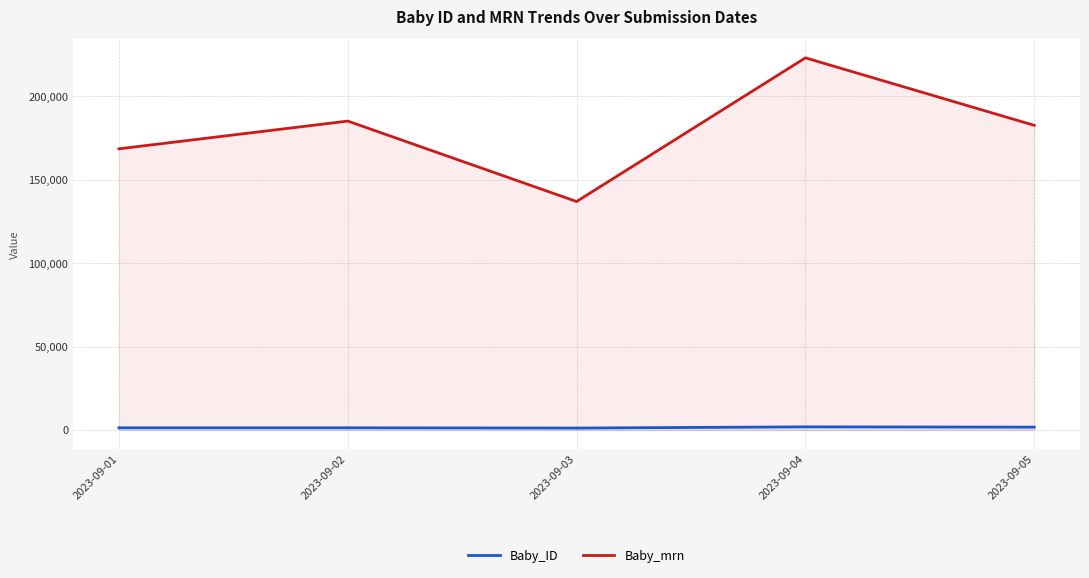

Which series has the largest total across all categories?

Baby_mrn